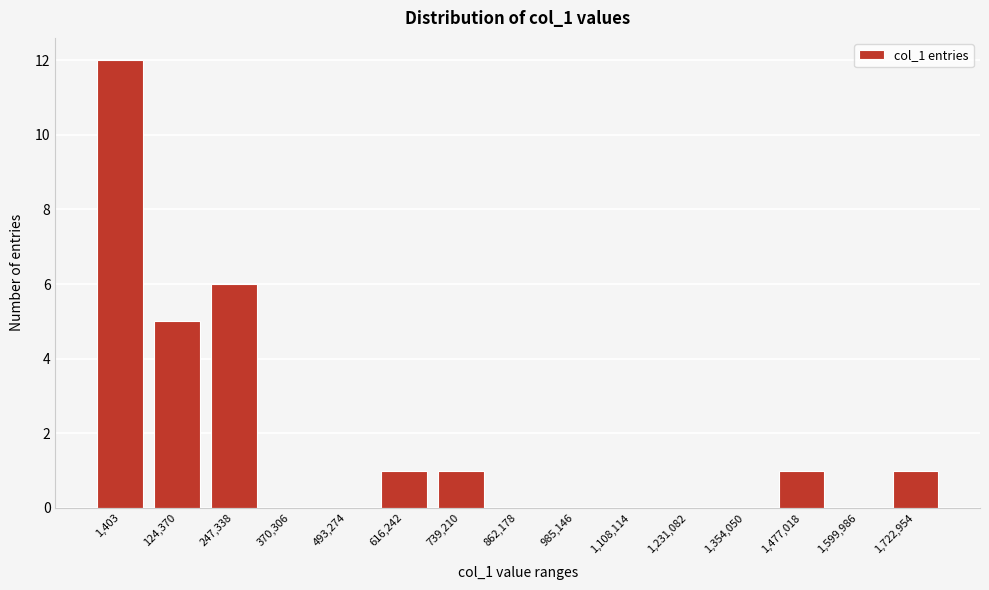

Reading left to right, list all the values displayed in this chart.

1,403=12	124,370=5	247,338=6	370,306=0	493,274=0	616,242=1	739,210=1	862,178=0	985,146=0	1,108,114=0	1,231,082=0	1,354,050=0	1,477,018=1	1,599,986=0	1,722,954=1